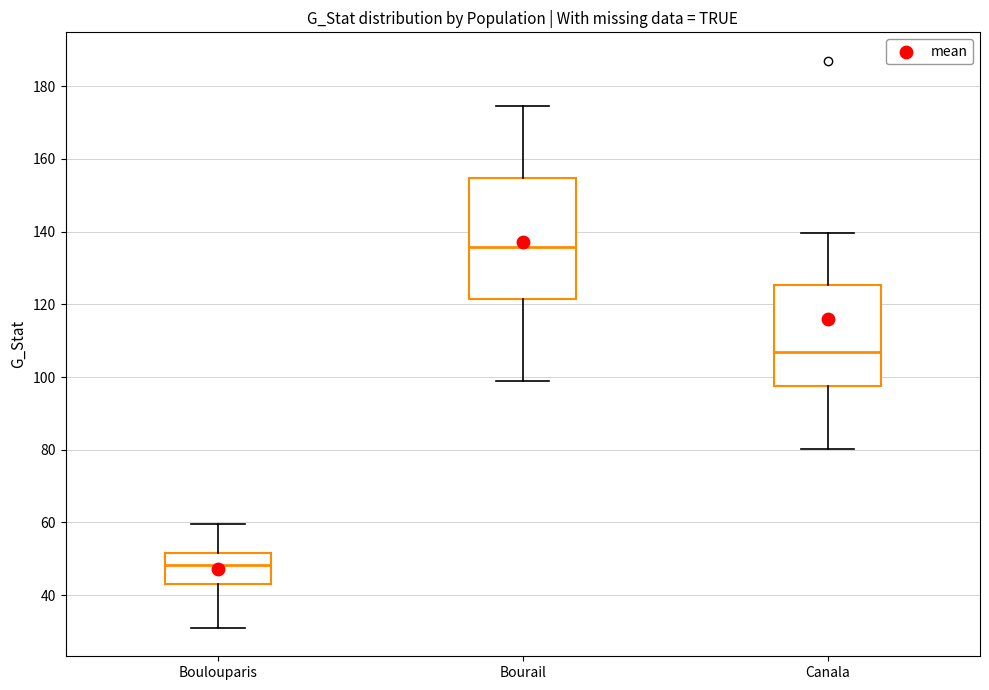

Which box's median line is the highest?

Bourail